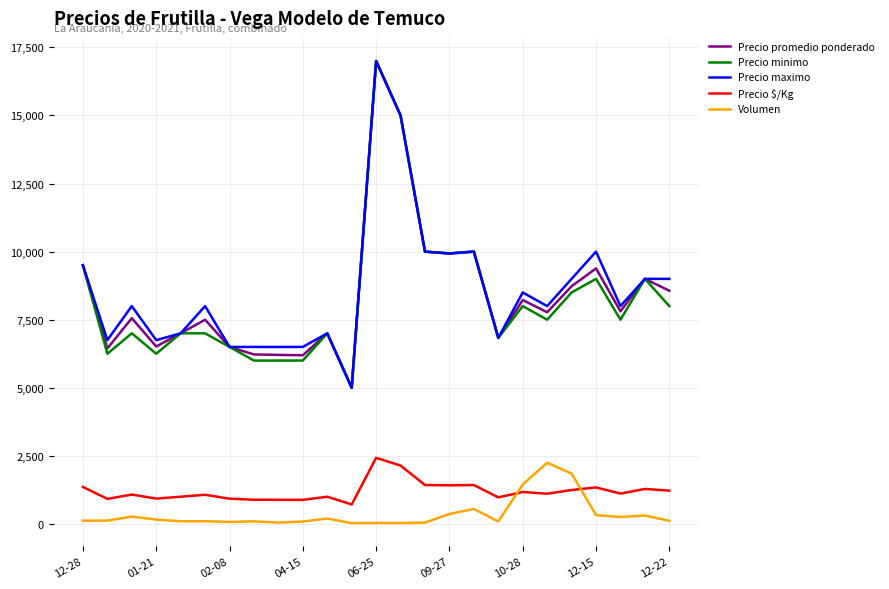

How many distinct data groups are displayed?

5